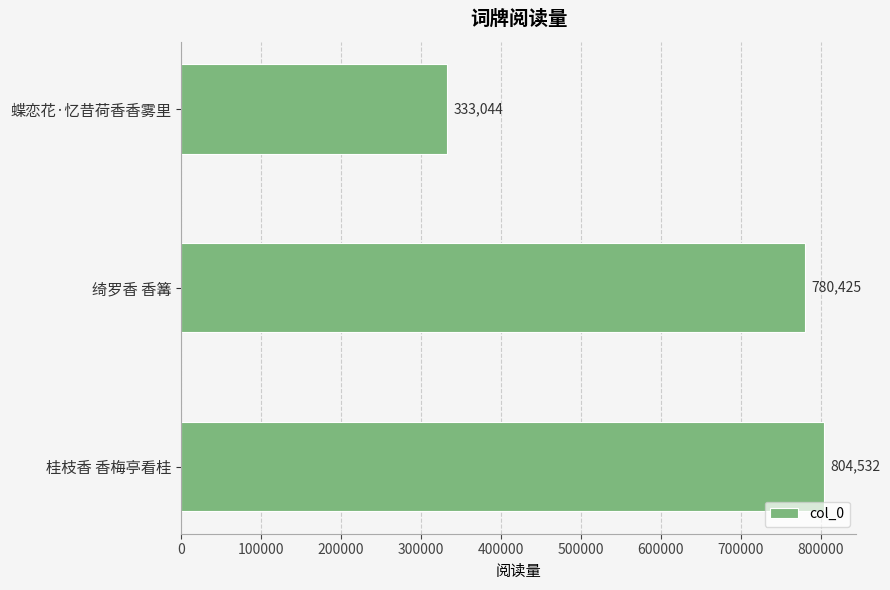

What is the average value?

639334